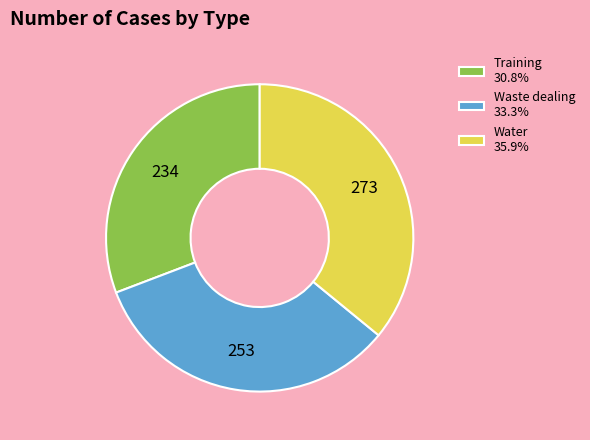

Do Waste dealing 33.3% and Water 35.9% together represent more than half of the pie?

Yes